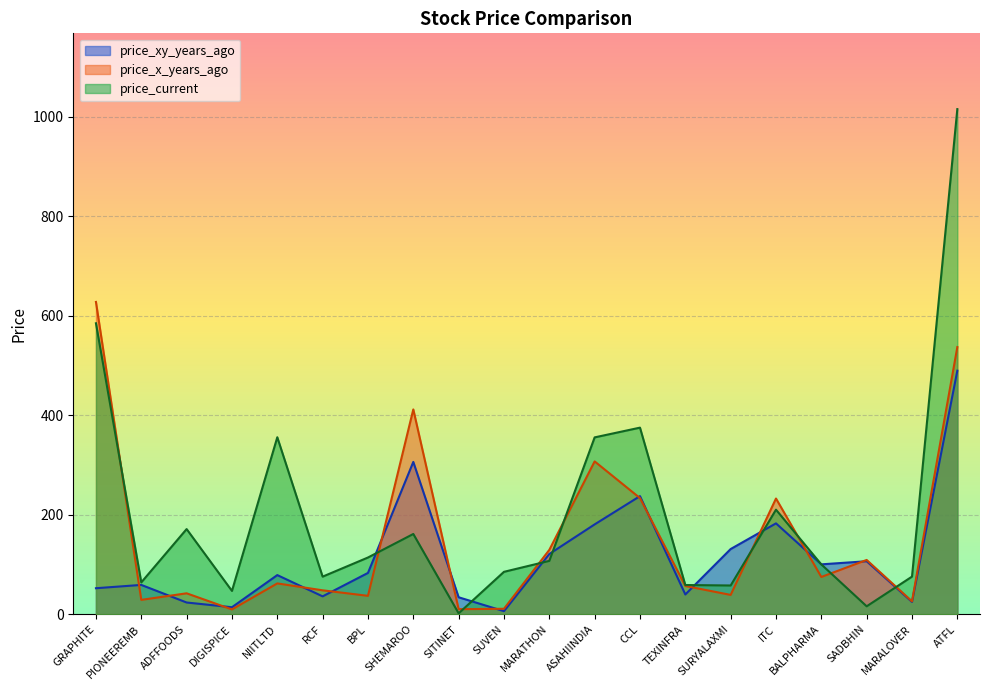

Rank the categories by price_x_years_ago value from highest to lowest.

GRAPHITE, ATFL, SHEMAROO, ASAHIINDIA, CCL, ITC, MARATHON, SADBHIN, BALPHARMA, NIITLTD, TEXINFRA, RCF, ADFFOODS, SURYALAXMI, BPL, PIONEEREMB, MARALOVER, SUVEN, SITINET, DIGISPICE